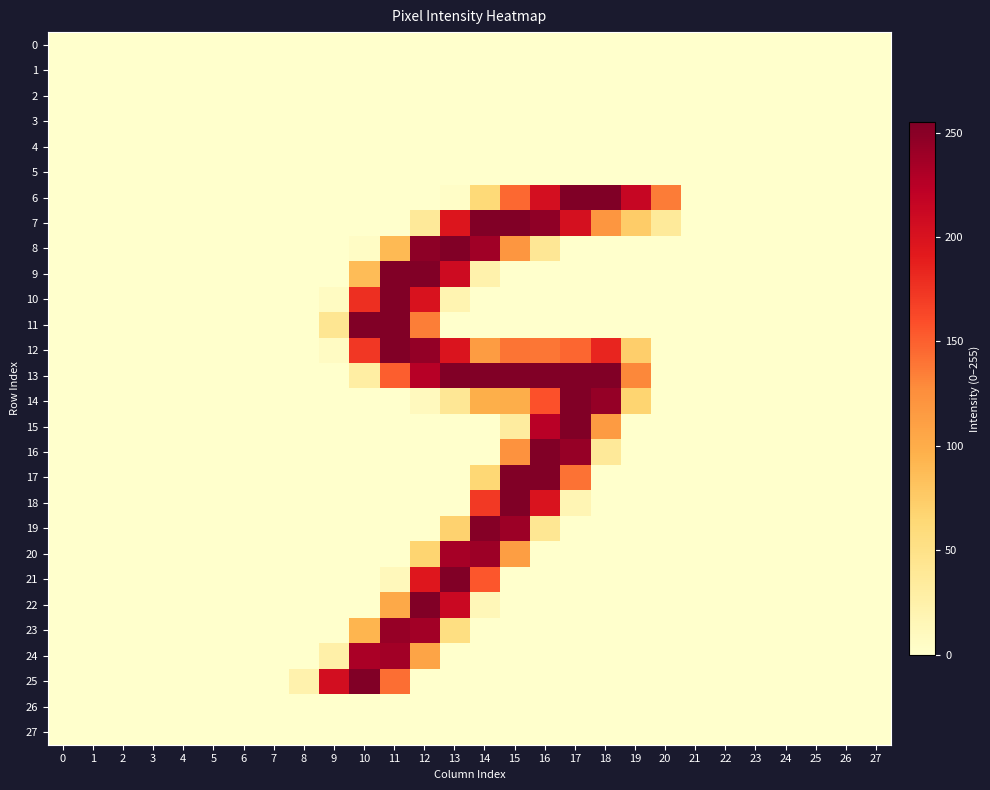

At how many categories does at least one series exceed 87?

12